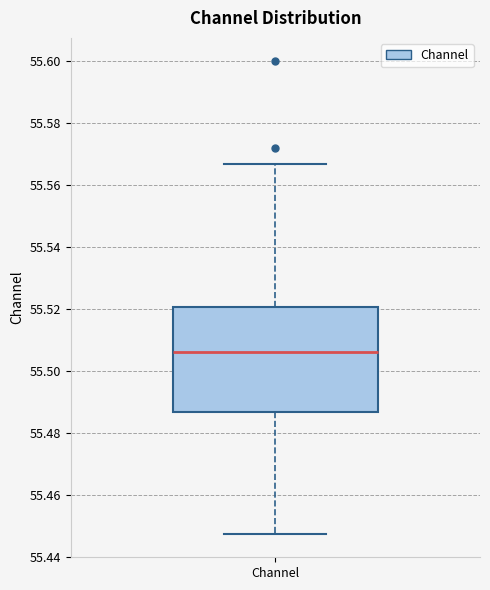

Where does the lower whisker of the box for Channel end on the y-axis? The values are not printed on the chart, so give them approximately, as read against the axis.

55.448